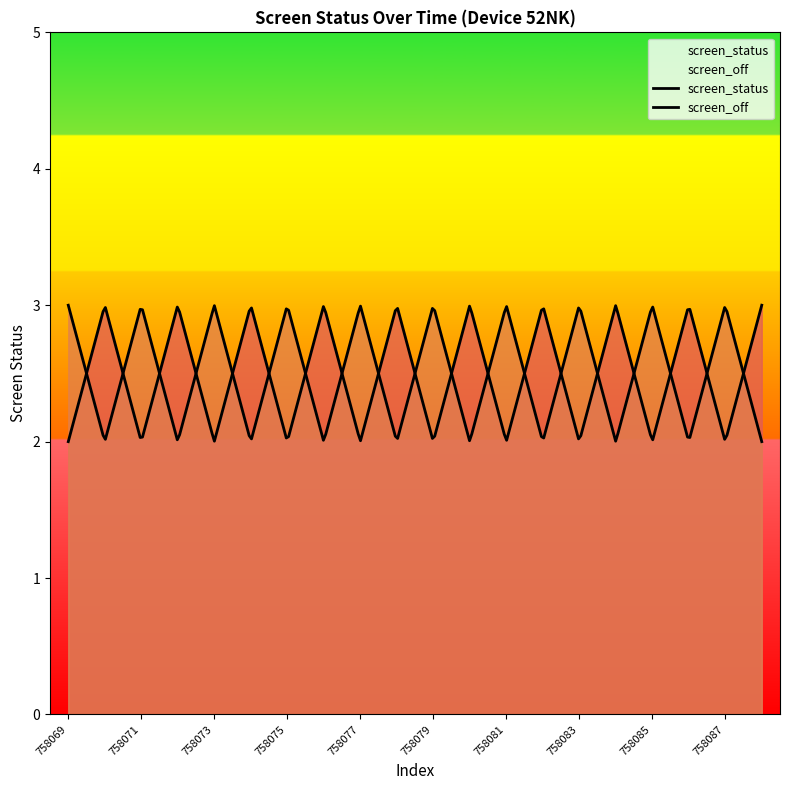

The screen_off series shows 2 at 758082. True or false?

True